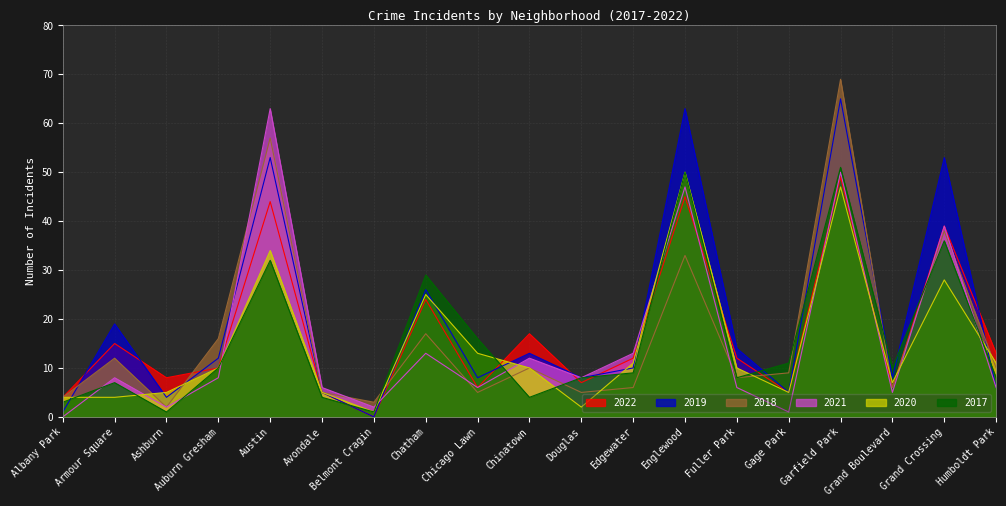

After their last crossing, which series has the higher values: 2018 or 2022?

2018